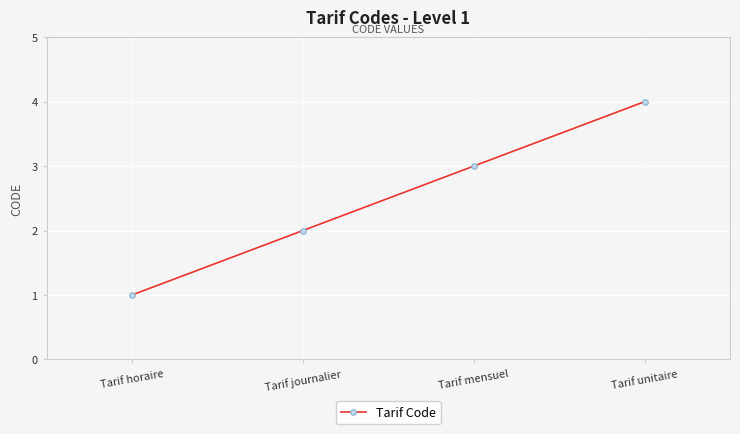

What is the approximate value at Tarif unitaire?

4